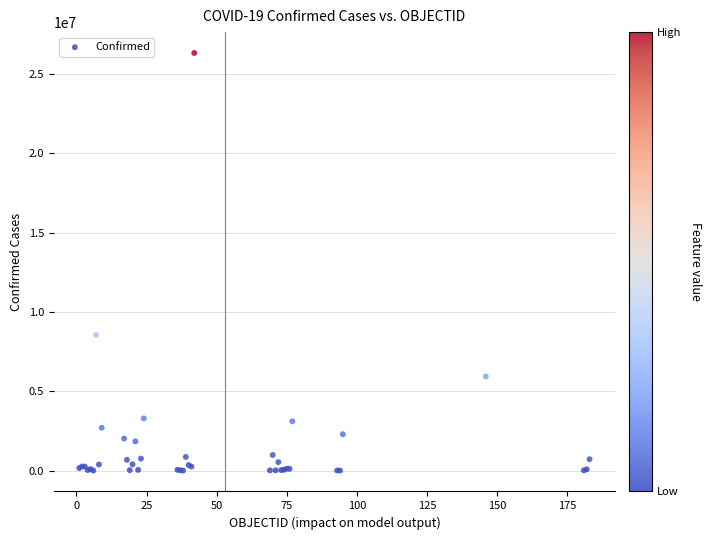

What Y value in the scatter plot is closest to 13166087?

8555379